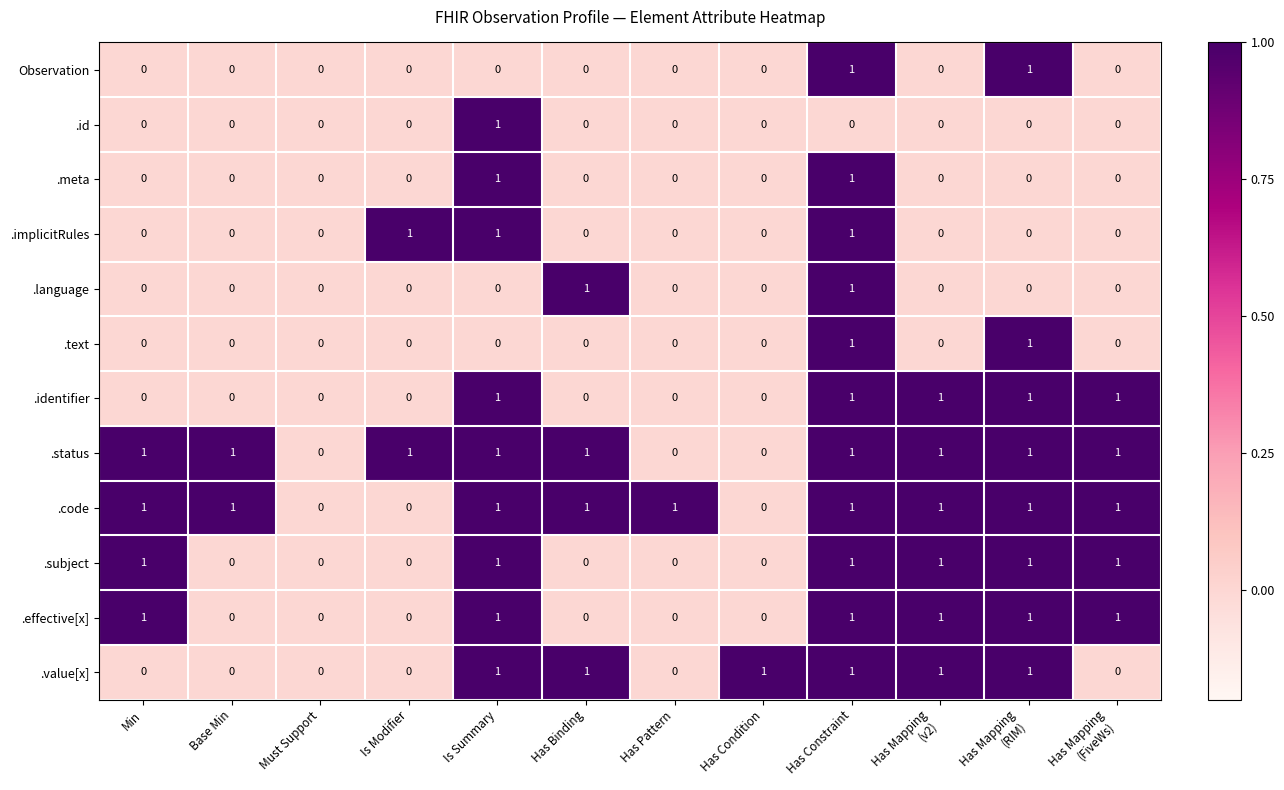

At which category is the sum across all series the highest?

Has Constraint